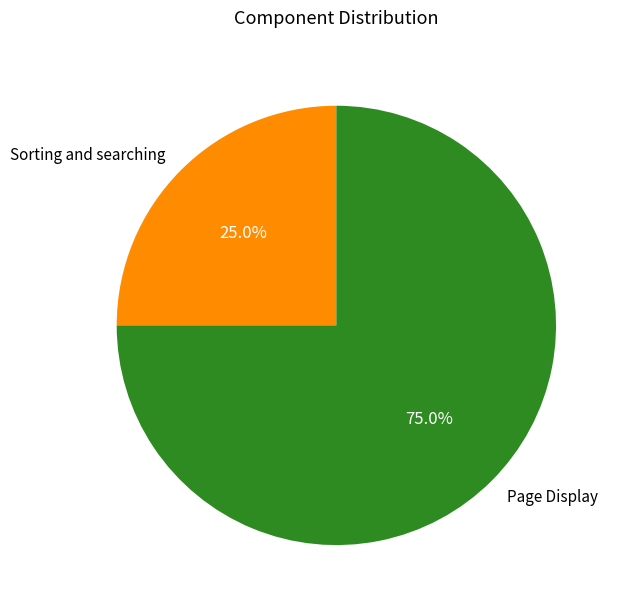

Combined, what portion of the pie is Sorting and searching and Page Display?

100.0%